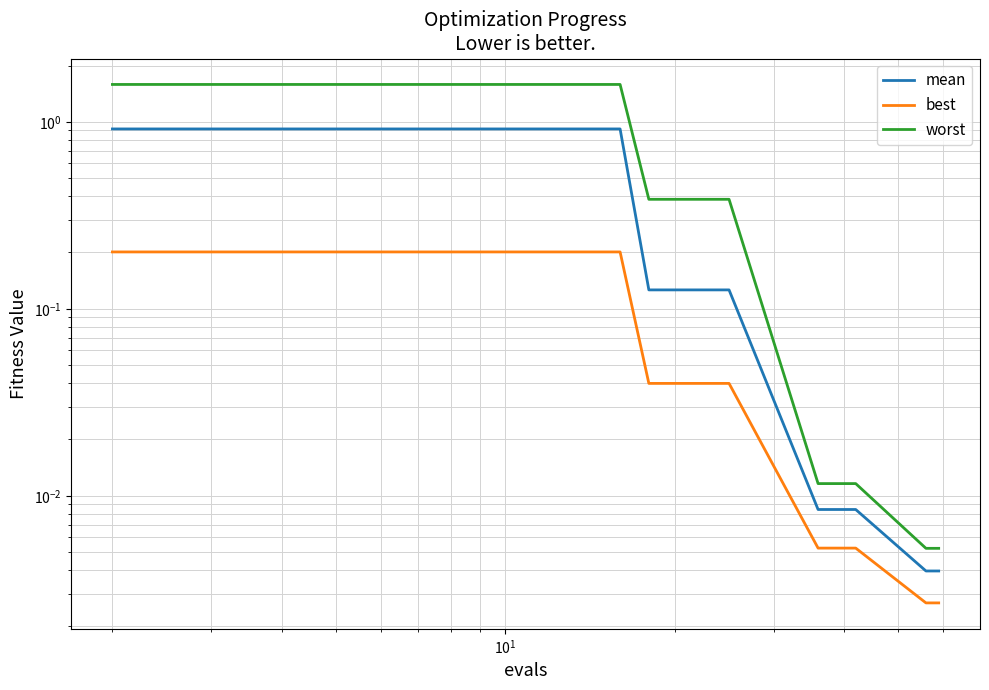

What is the difference between the second highest and second lowest values in the worst series?

1.6